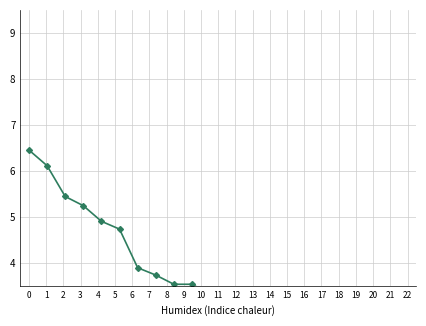

How many lines are shown in the chart?

1